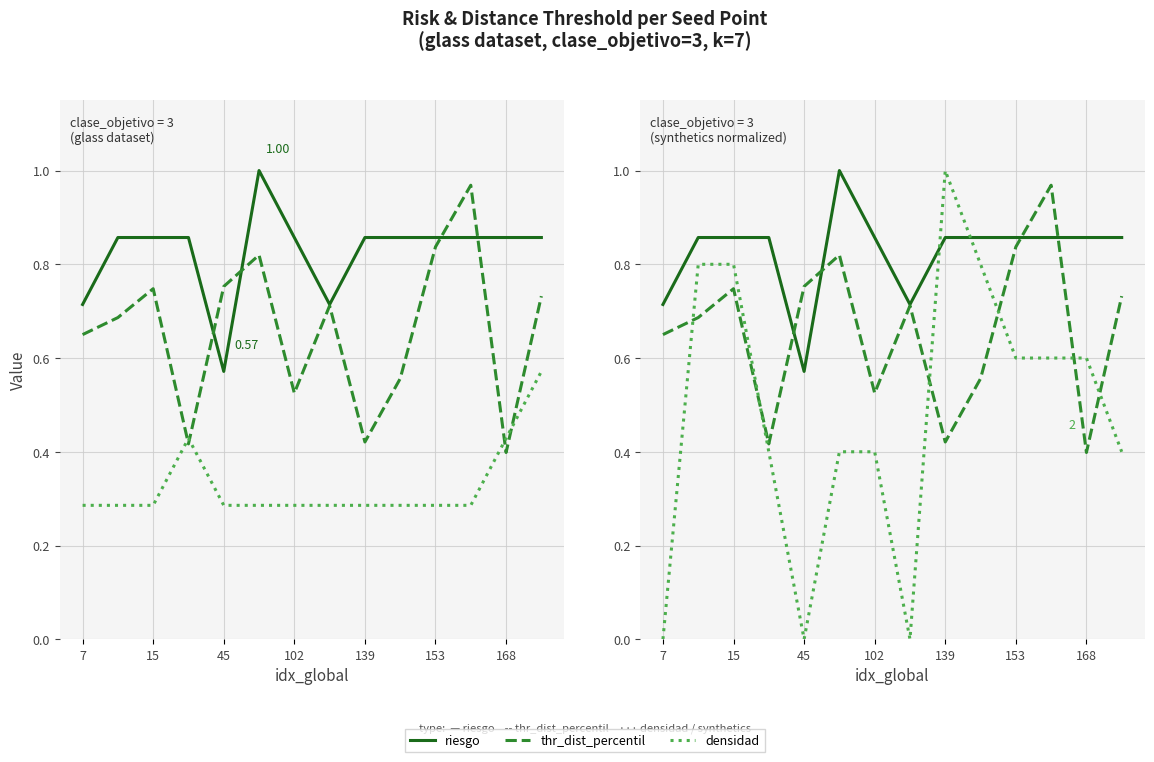

After their last crossing, which series has the higher values: densidad or synthetics (normalized)?

densidad